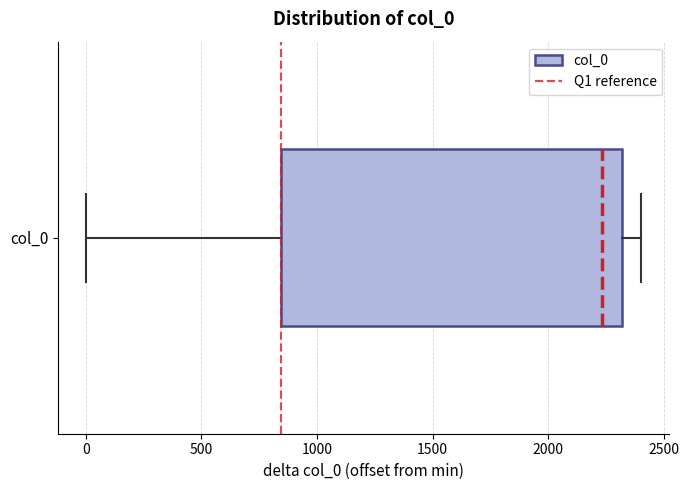

Where does the right whisker of the box for col_0 end on the x-axis? The values are not printed on the chart, so give them approximately, as read against the axis.

2400